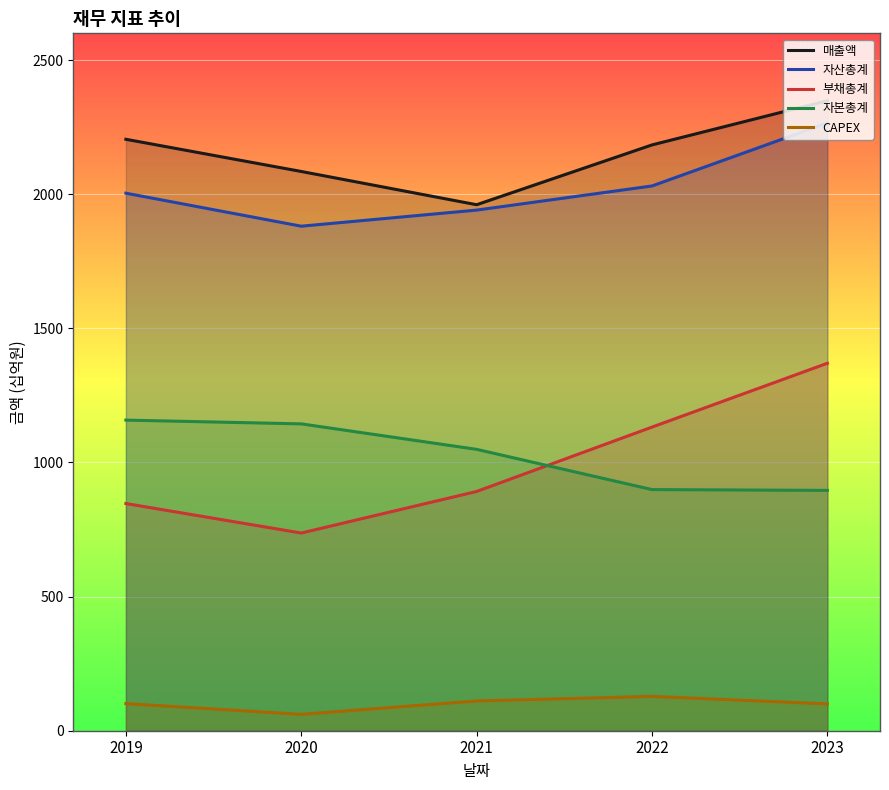

At which category does 부채총계 reach its first local valley?

2020